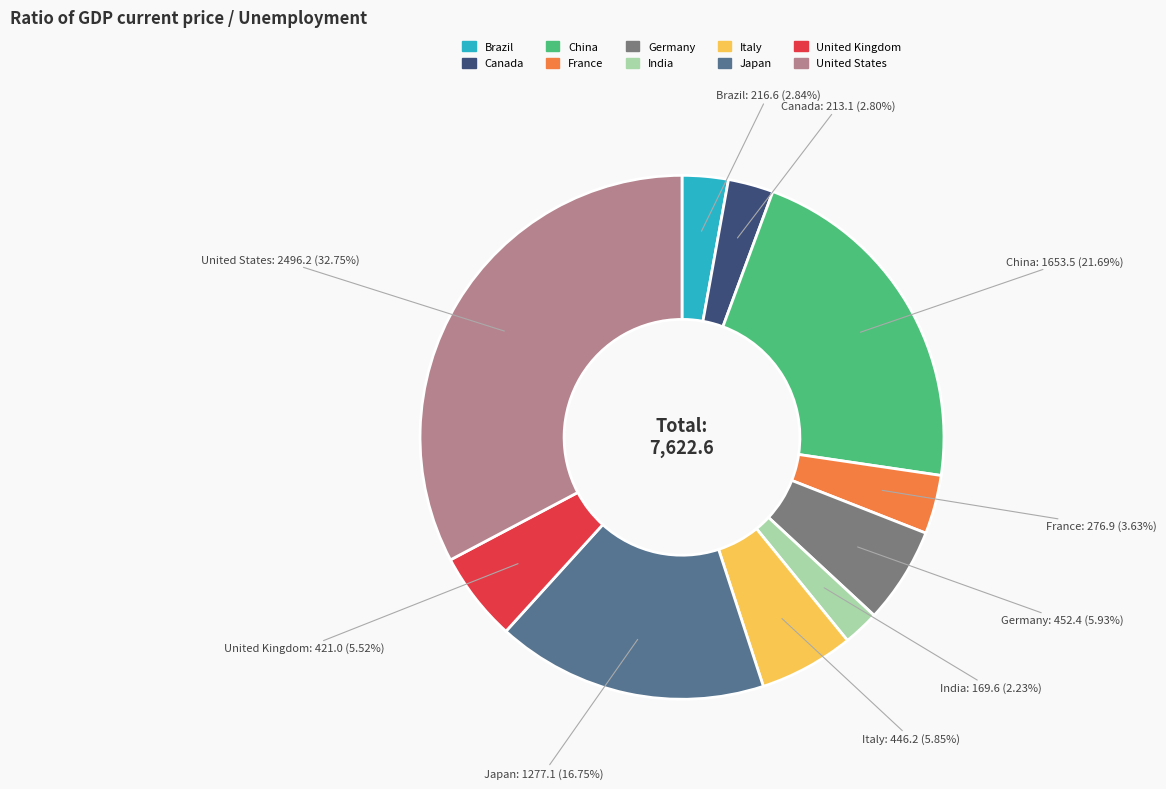

What percentage is NOT represented by Canada?

97.2%